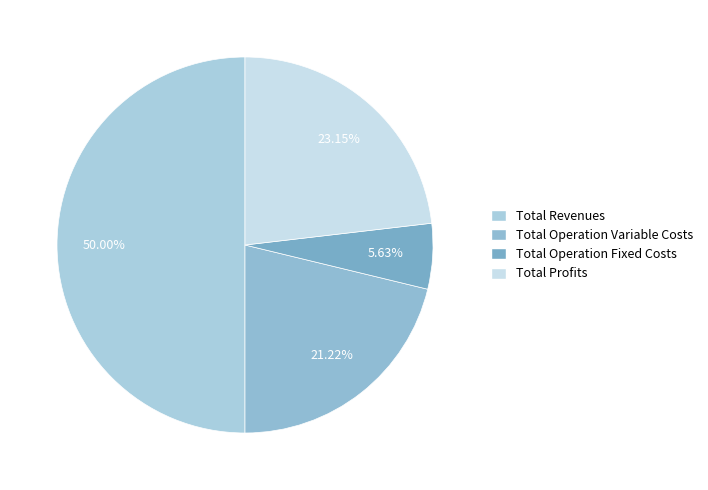

To the nearest percent, what is the difference between the largest and smallest slice percentages?

44%